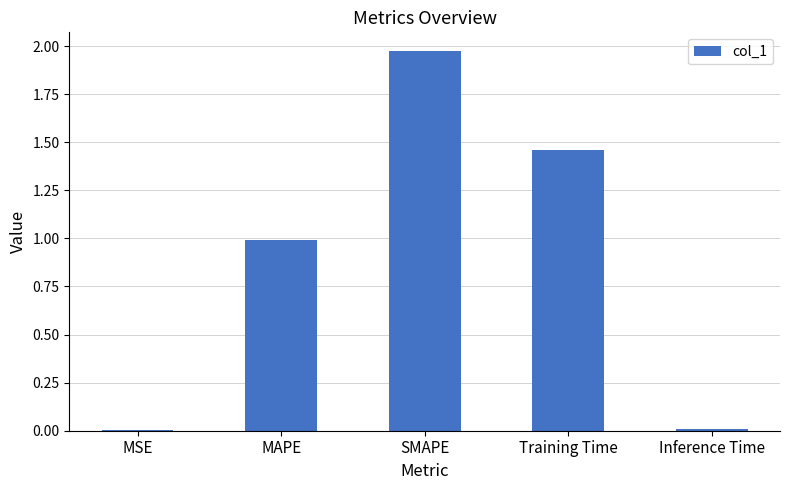

The chart shows a value of 1.0 at MAPE. True or false?

True